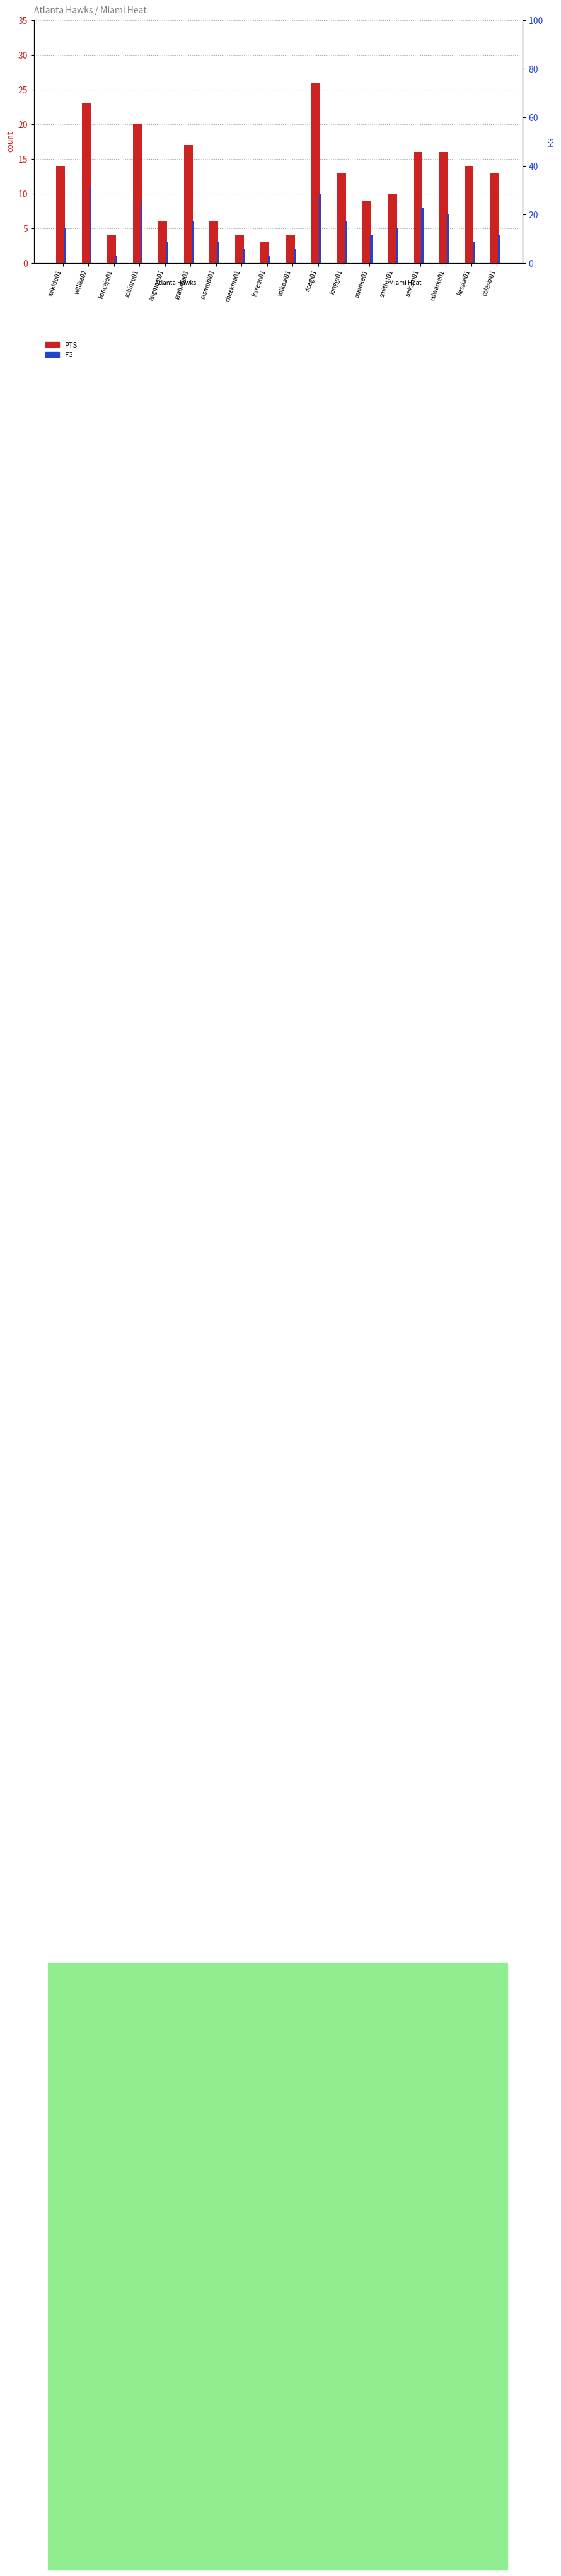

Rank the series by their average value, from lowest to highest.

FG, PTS